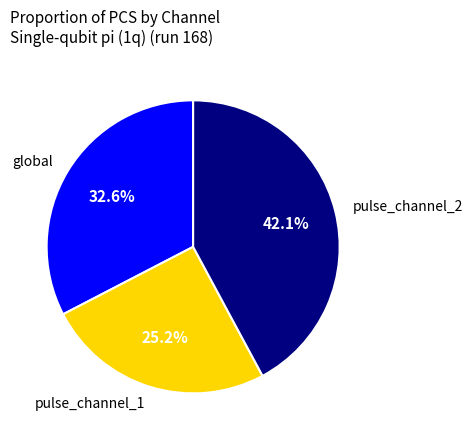

To the nearest percent, what is the average slice percentage?

33%